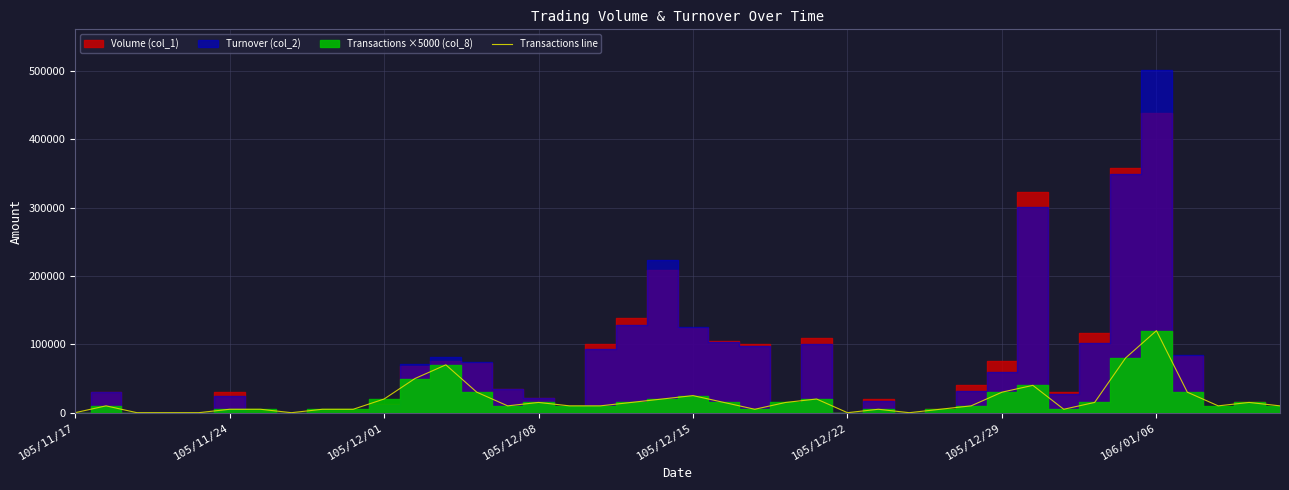

How many lines are shown in the chart?

1